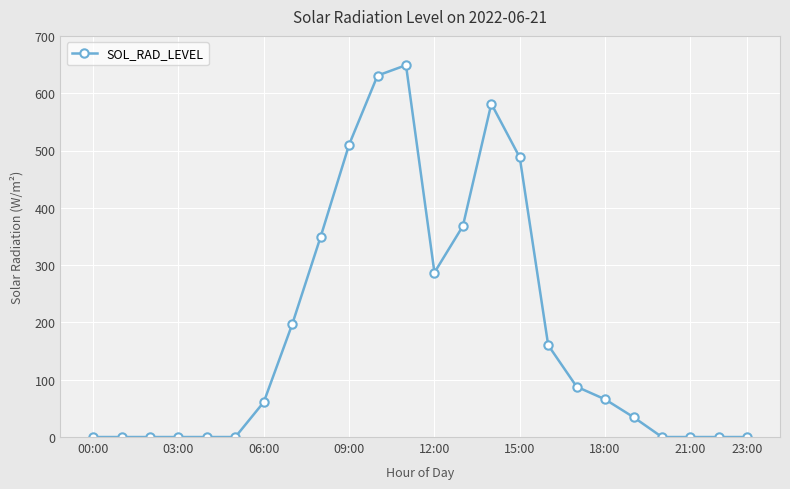

What is the value of the 7th point from the left?

61.0